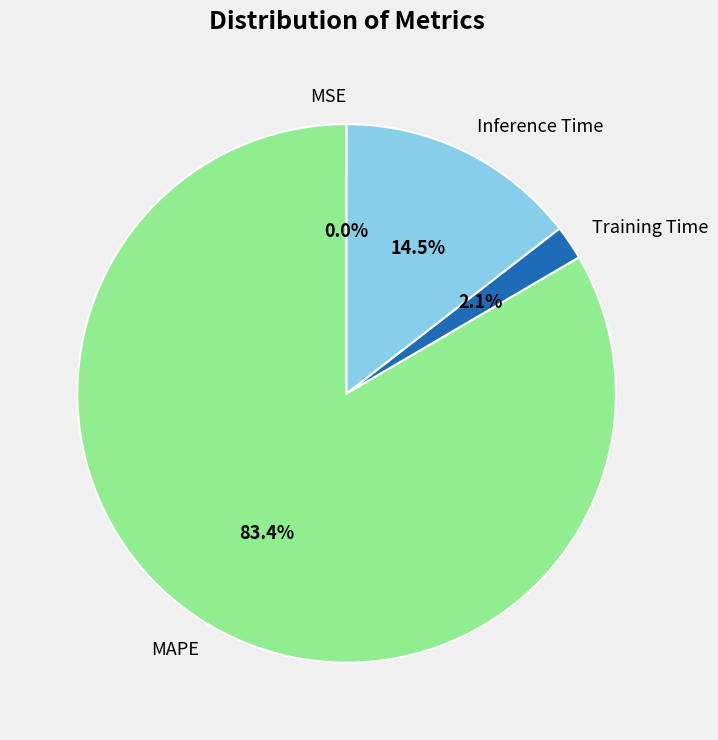

Is the sum of MAPE and Inference Time greater than half?

Yes